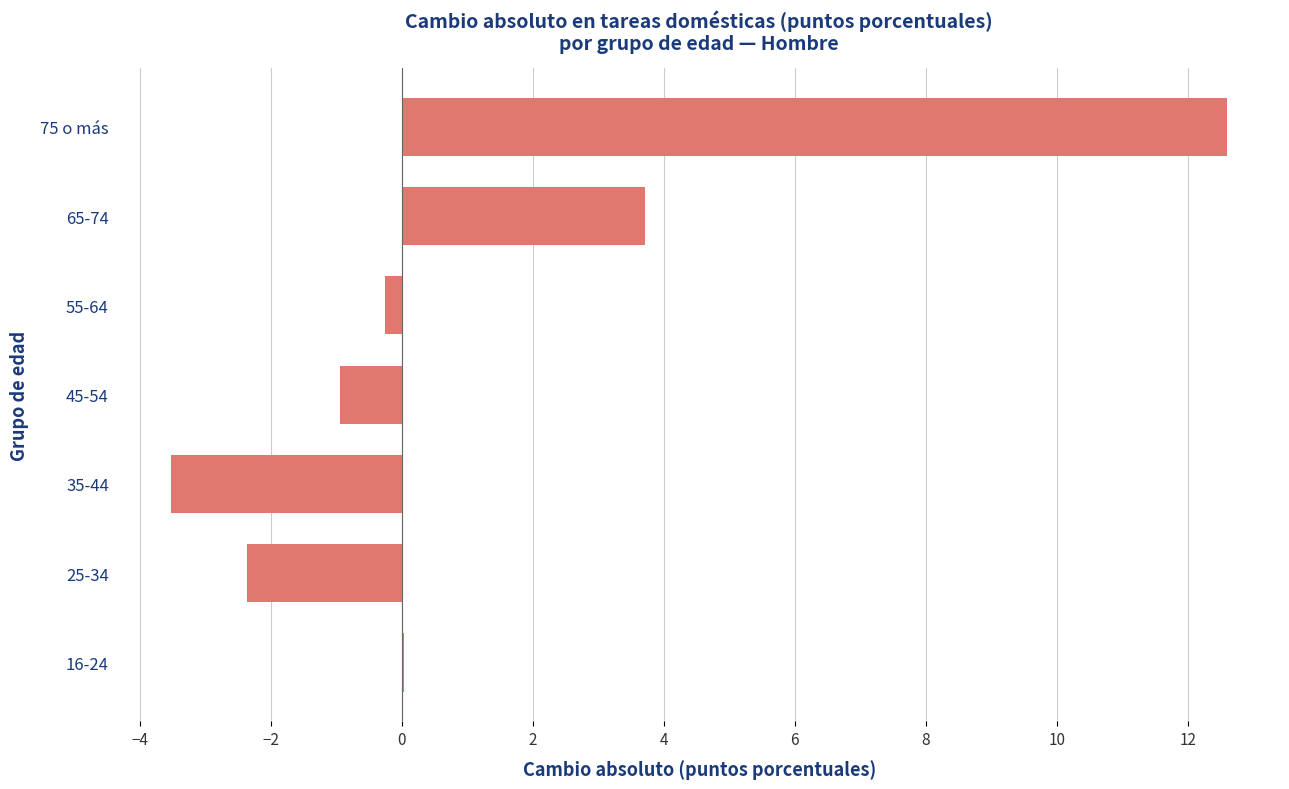

The chart shows a value of 5.3 at 65-74. True or false?

False